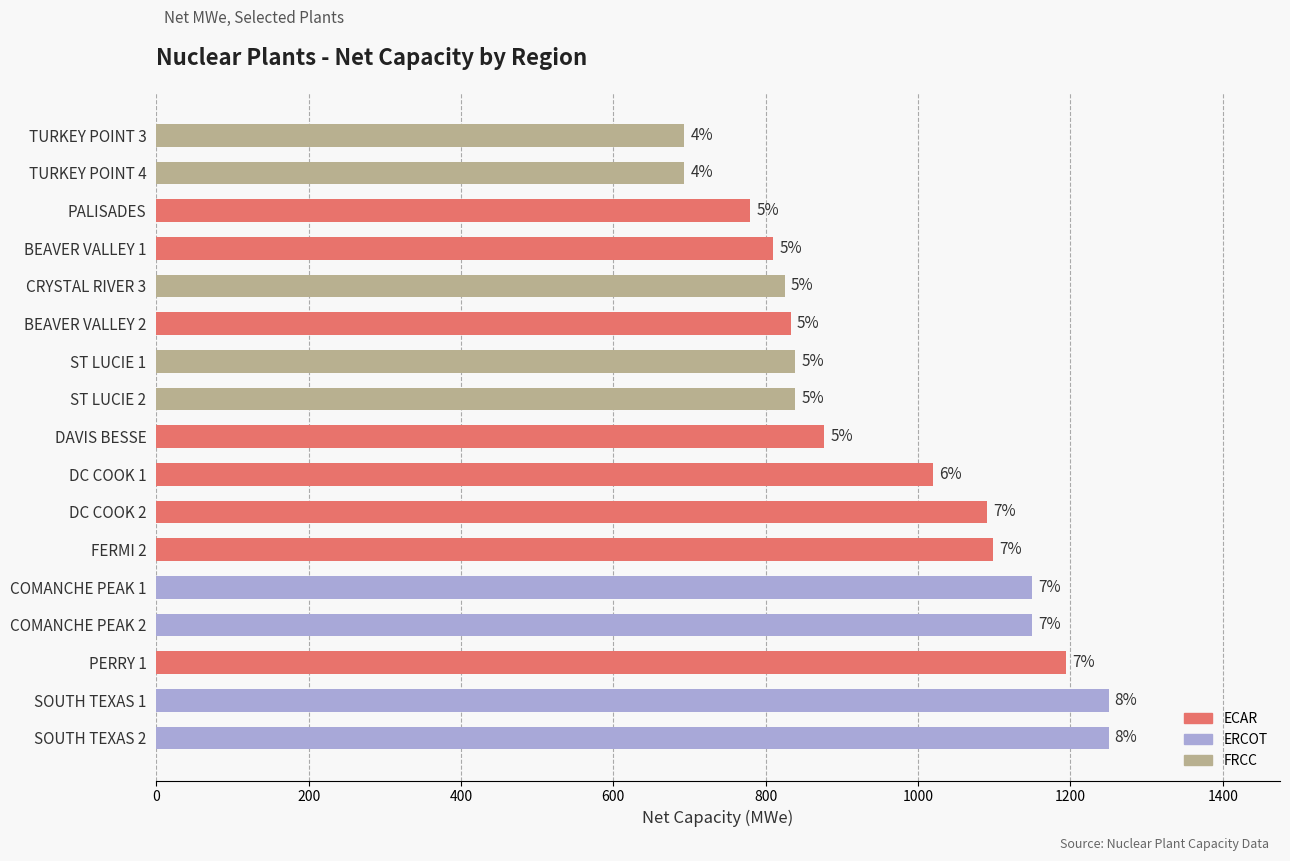

Does the chart contain any negative values?

No